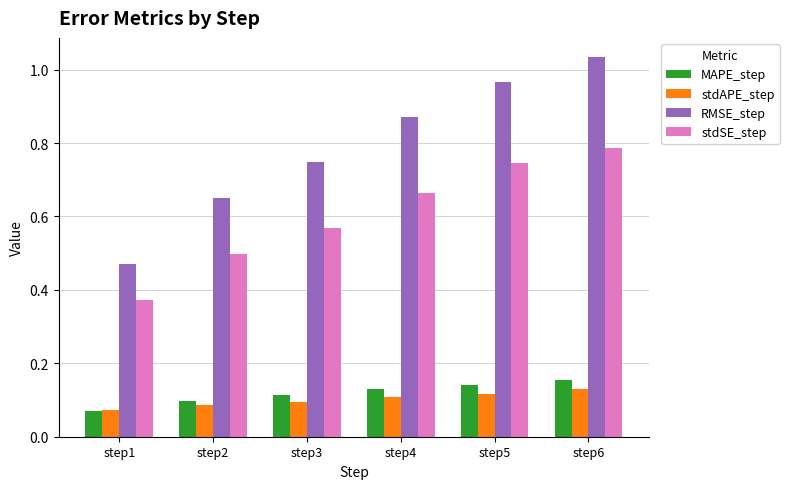

Which label corresponds to the smallest value in the chart?

step1